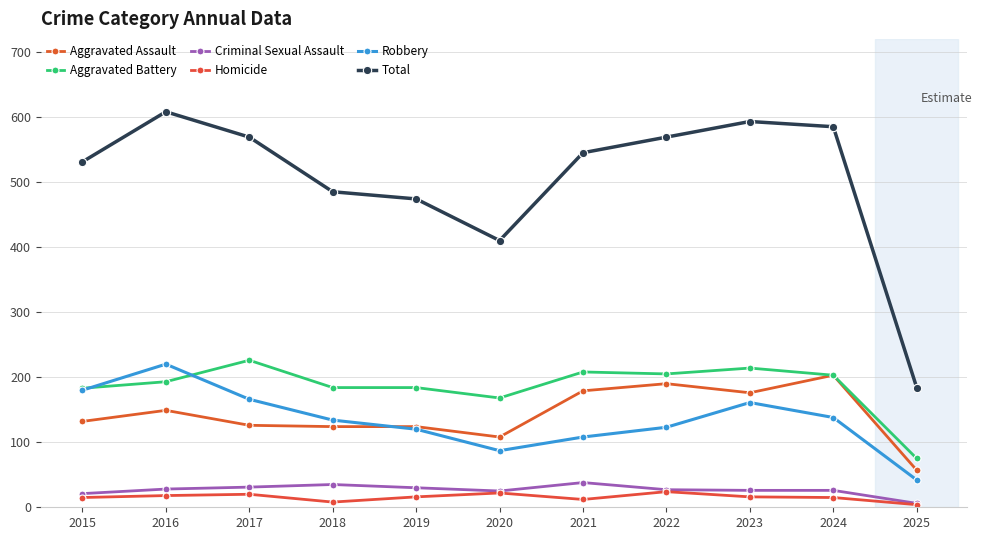

Rank the series by their maximum value, from highest to lowest.

Total, Aggravated Battery, Robbery, Aggravated Assault, Criminal Sexual Assault, Homicide